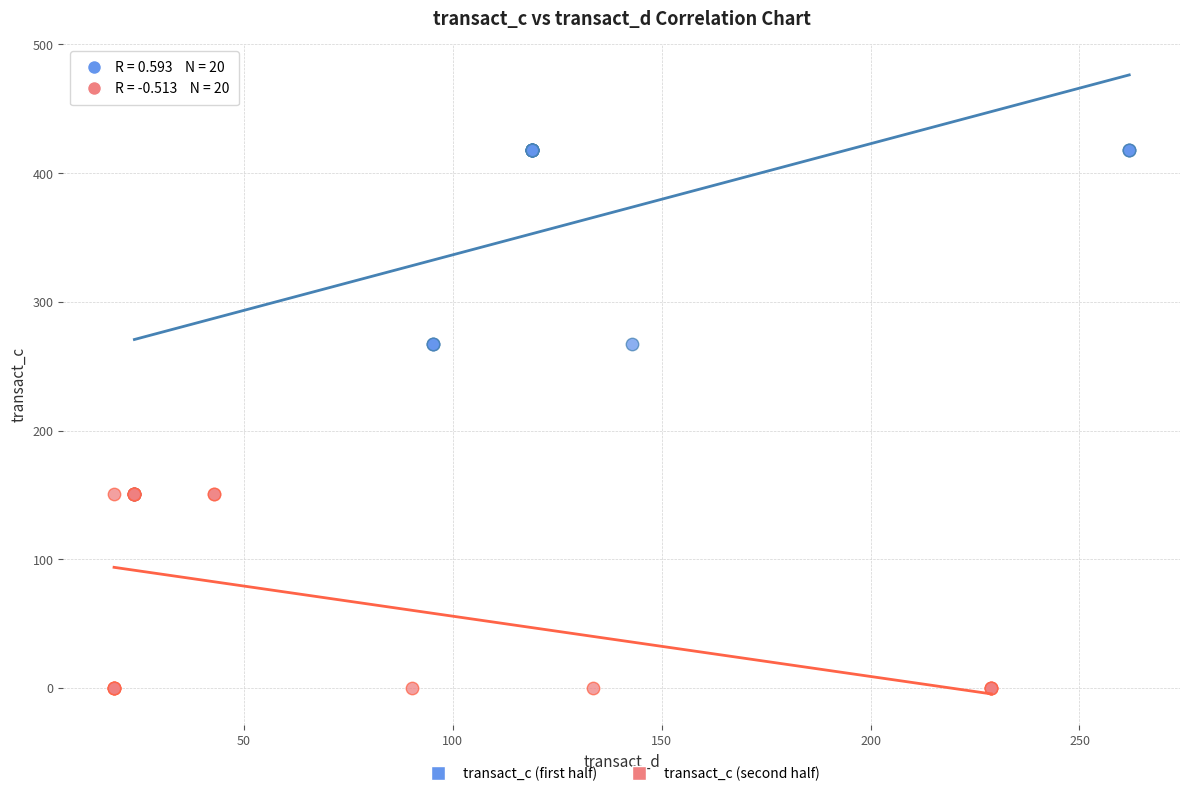

Which series contains the lowest Y value?

transact_c (second half)